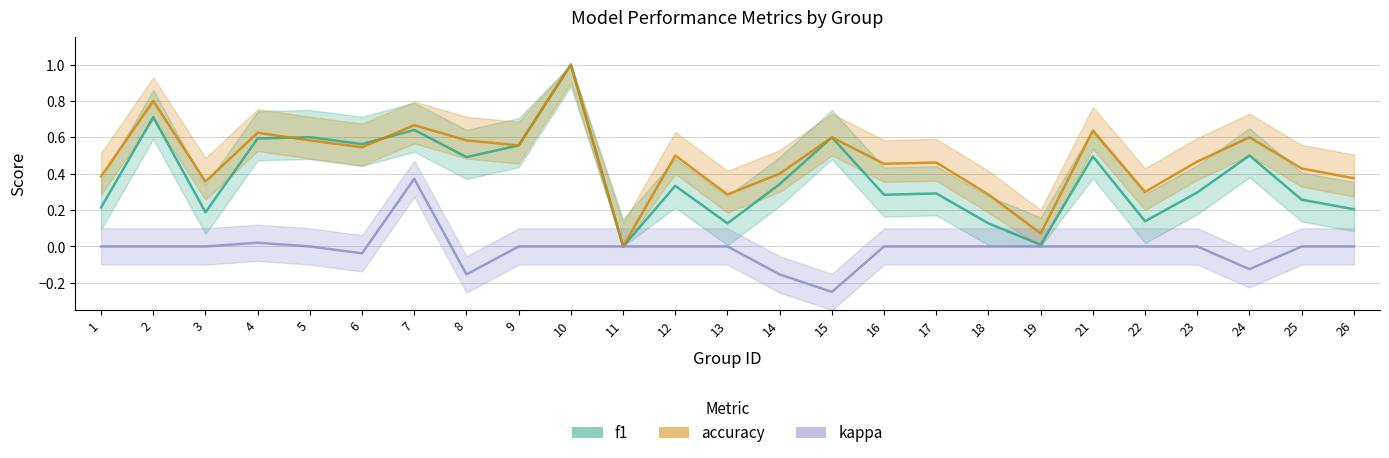

What is the total value across all series at 8?

0.9